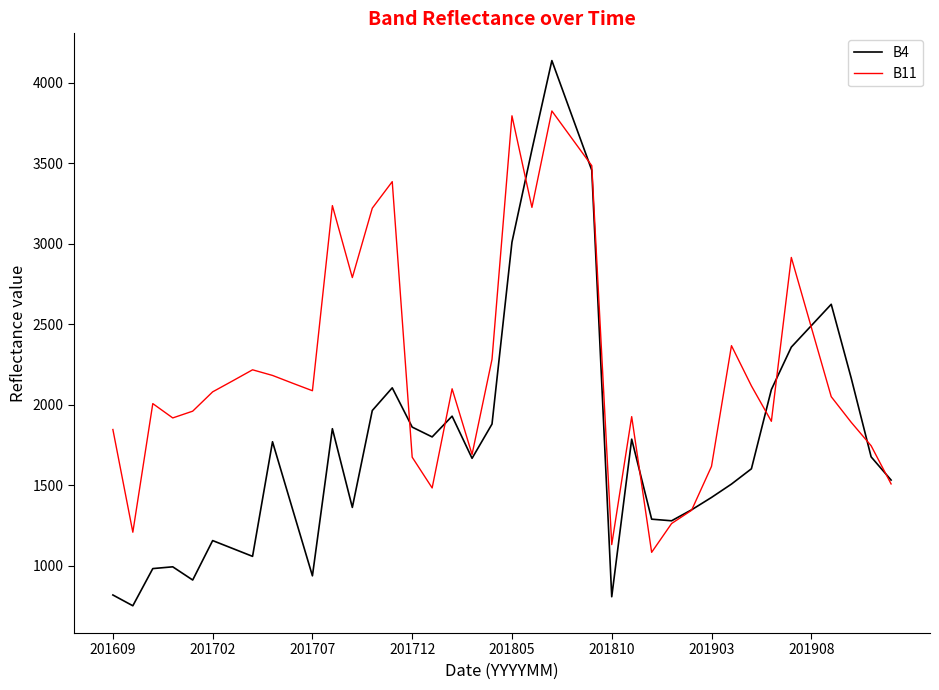

Which series has the largest total across all categories?

B11